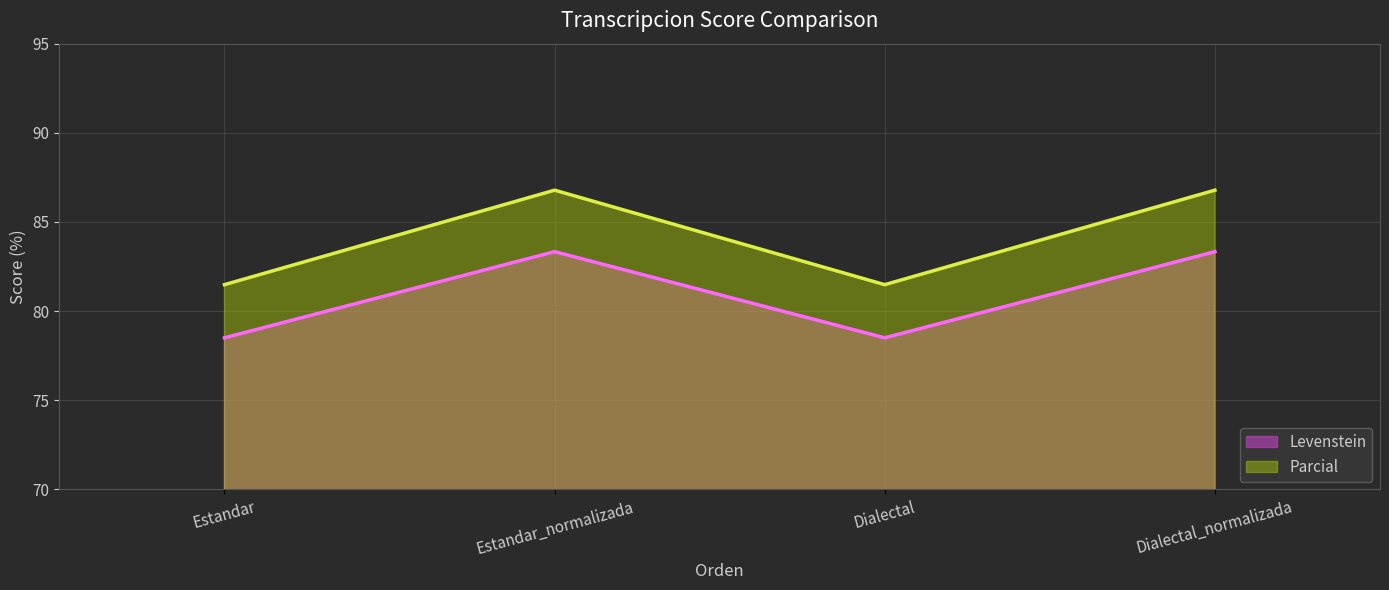

How many lines are shown in the chart?

2